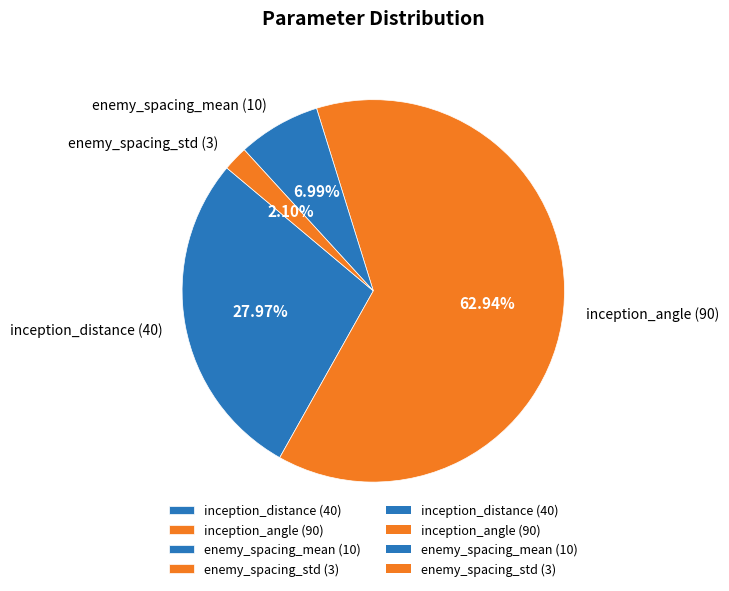

How much of the chart is everything except enemy_spacing_mean?

93.0%